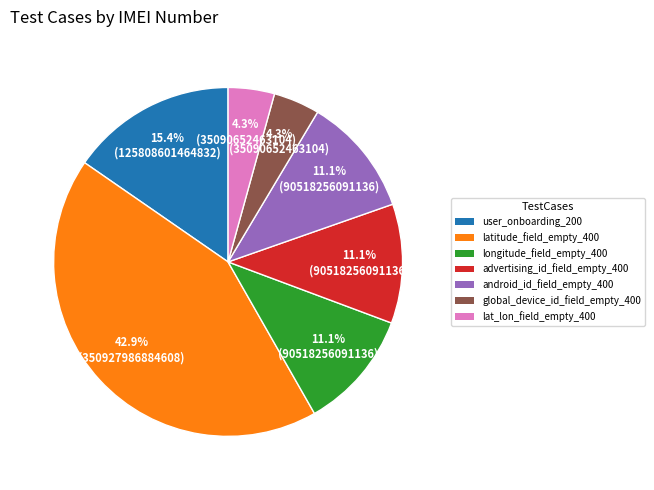

Does any single category account for the majority?

No